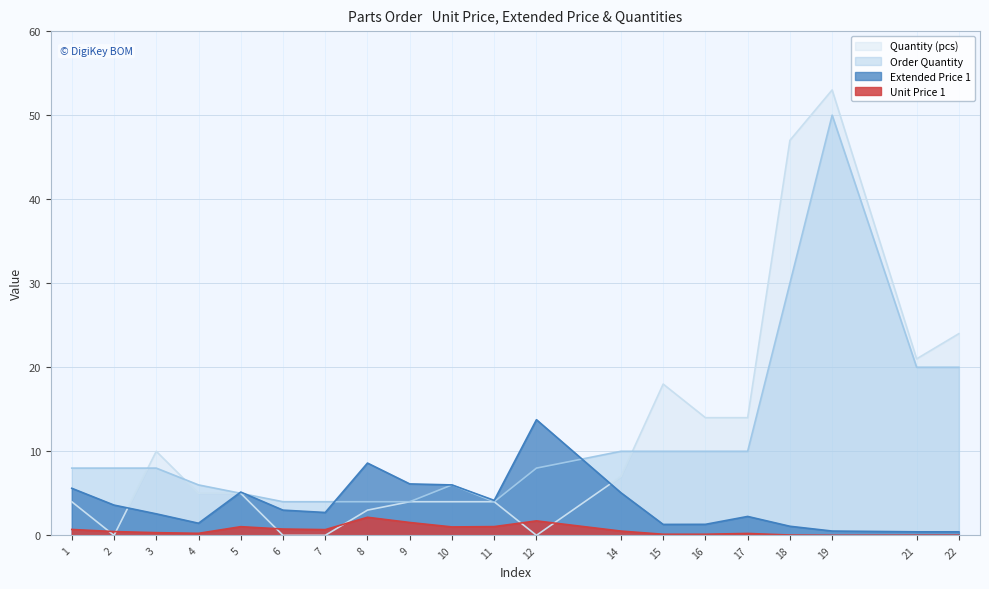

The value of Unit Price 1 at 6 is 0.8. True or false?

True